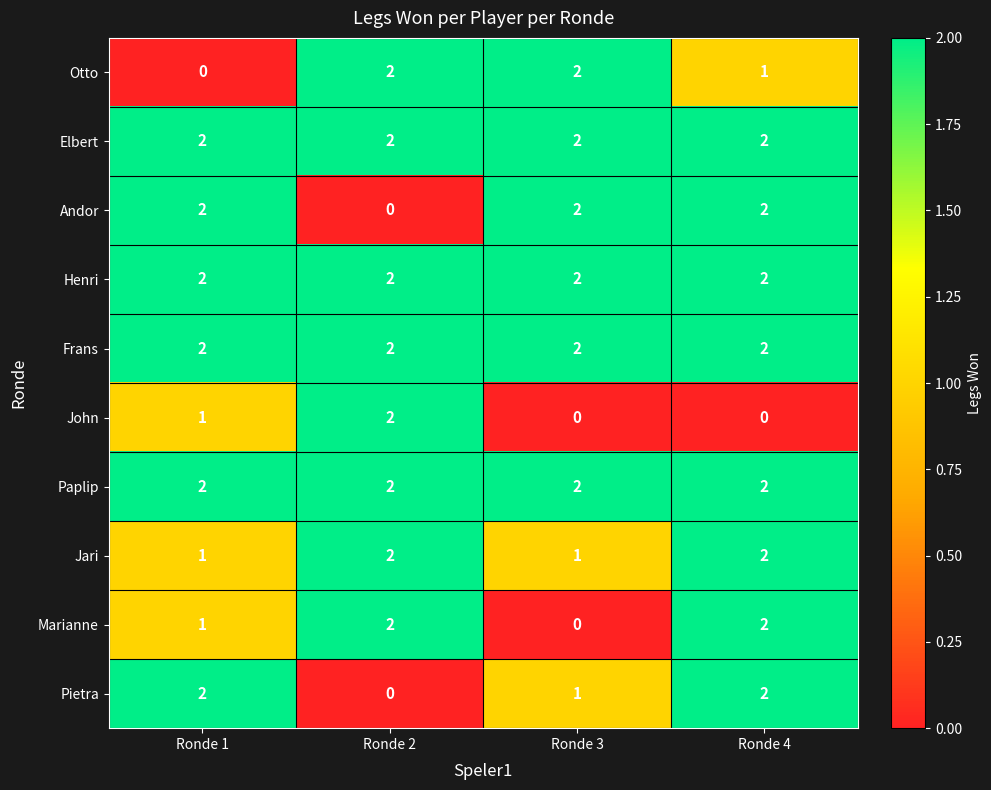

Count the Jari values in the range 1 to 2.

4